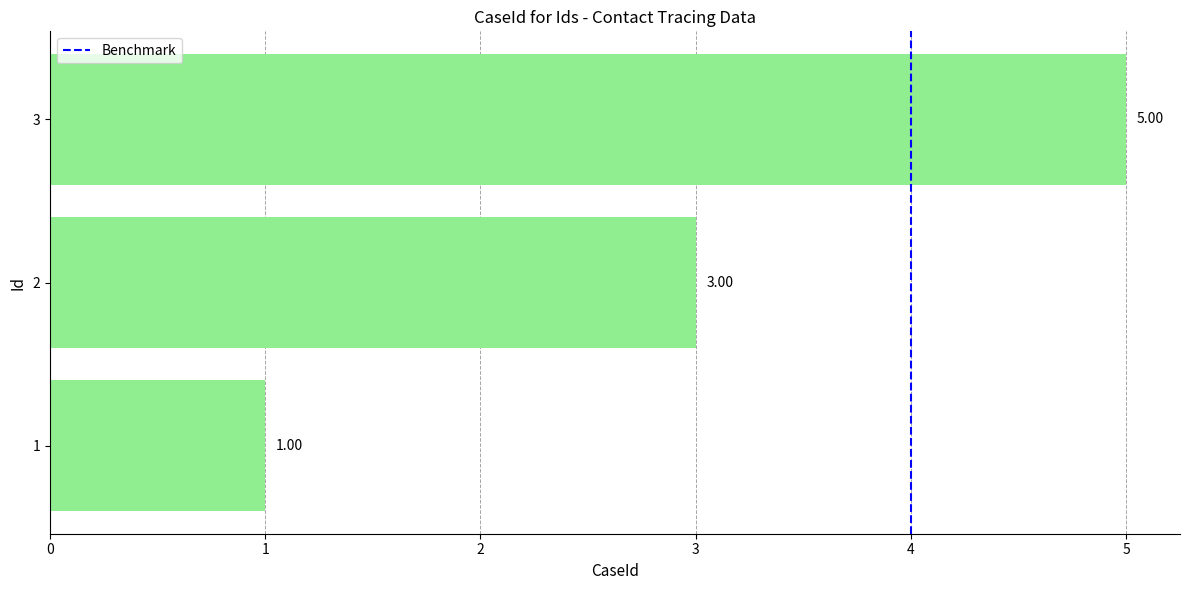

Rank the categories by value from highest to lowest.

3, 2, 1